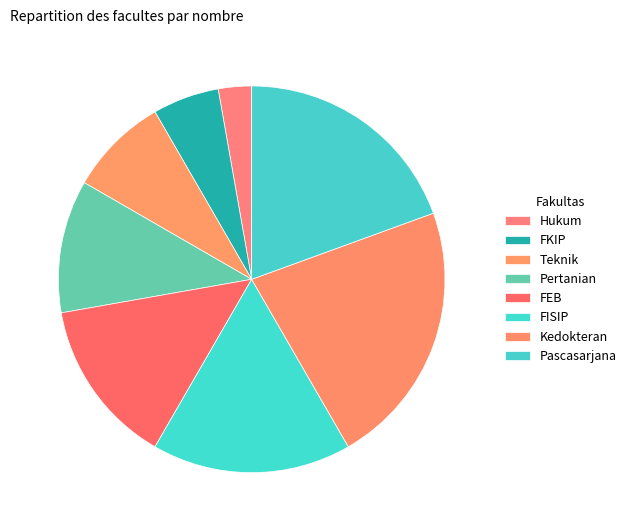

To the nearest percent, what portion does FKIP represent?

6%